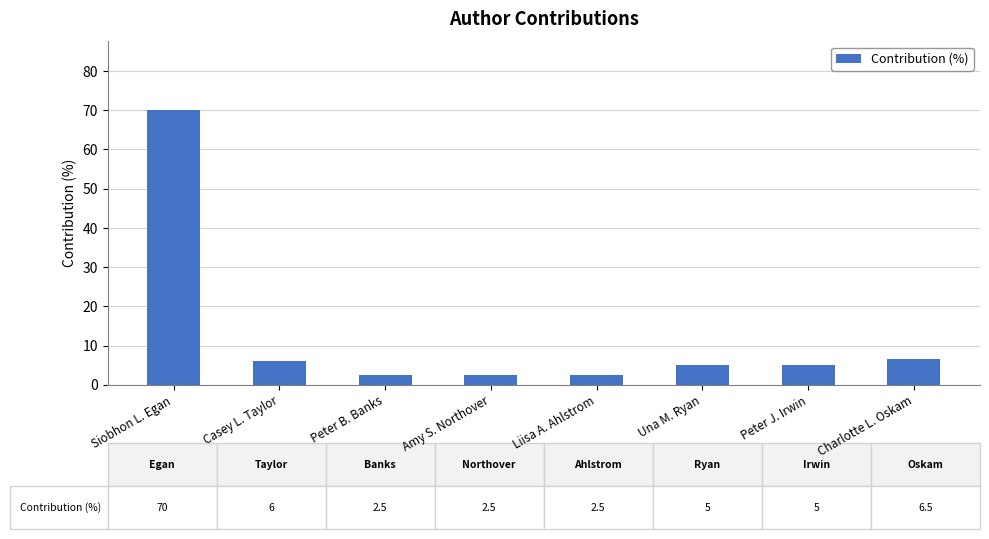

What is the value of the 8th bar from the left?

6.5